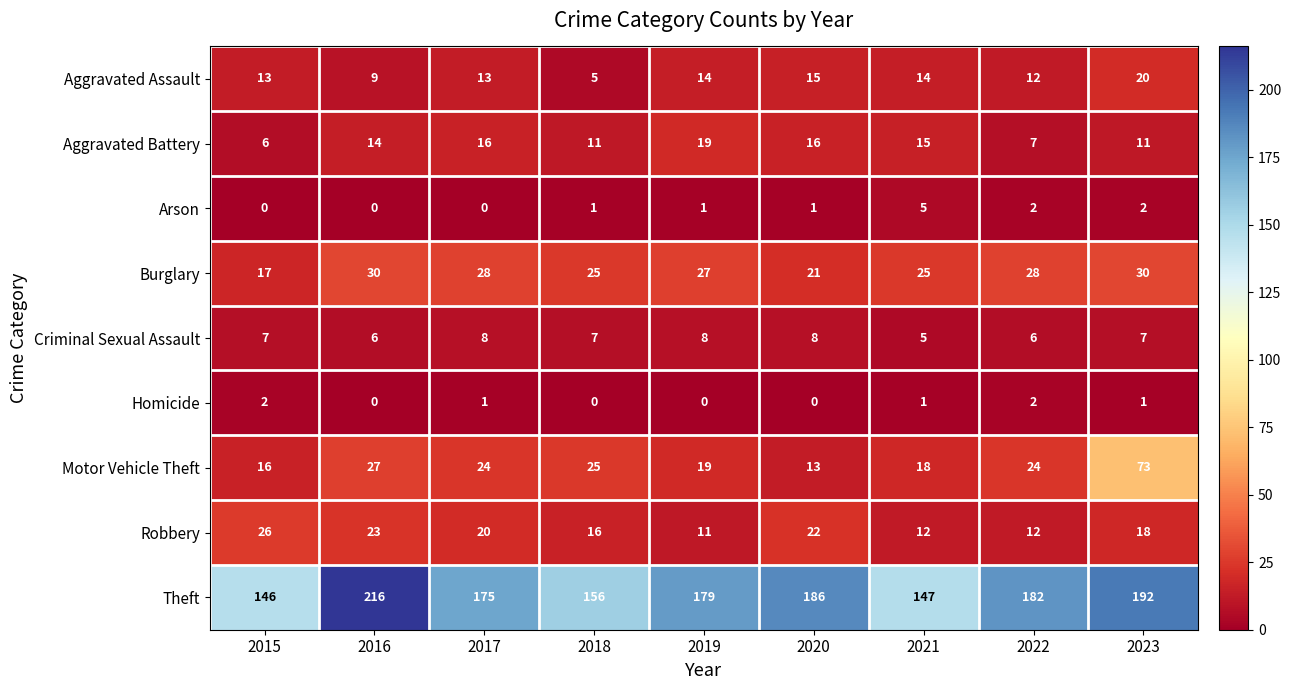

Is the value of Criminal Sexual Assault at 2015 greater than the value of Aggravated Battery at 2023?

No